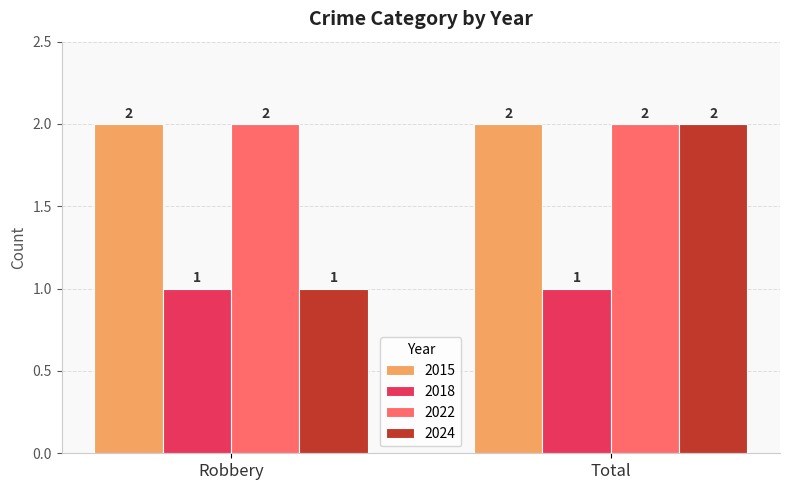

How many groups of bars are there?

2